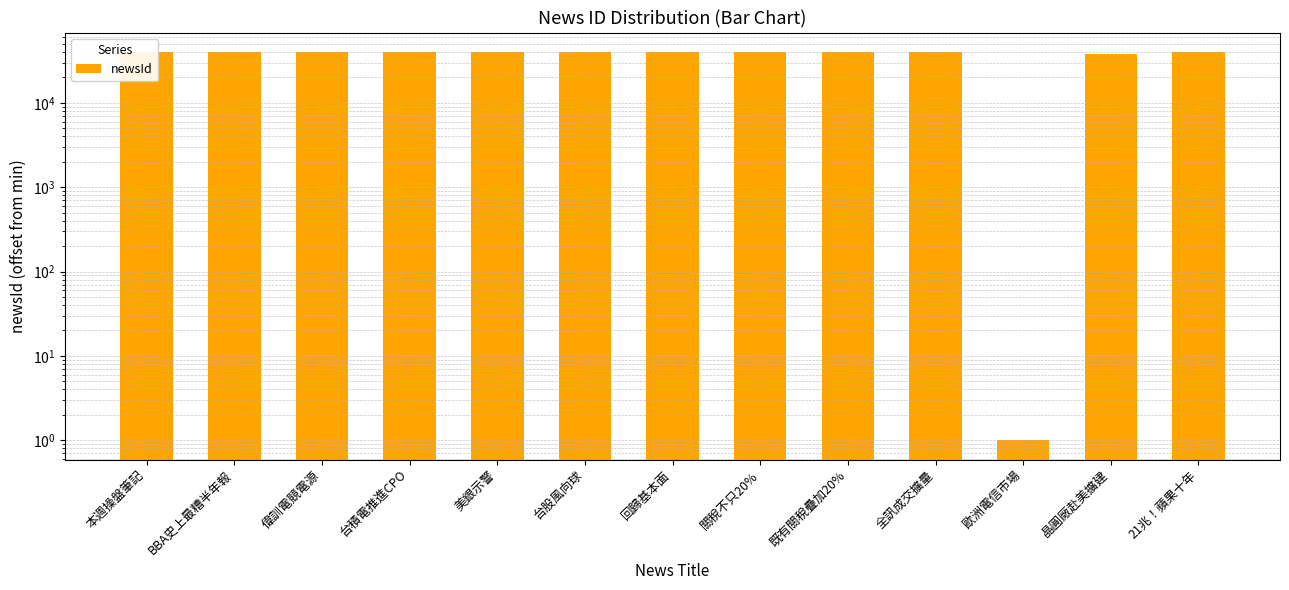

Does the chart contain stacked bars?

No